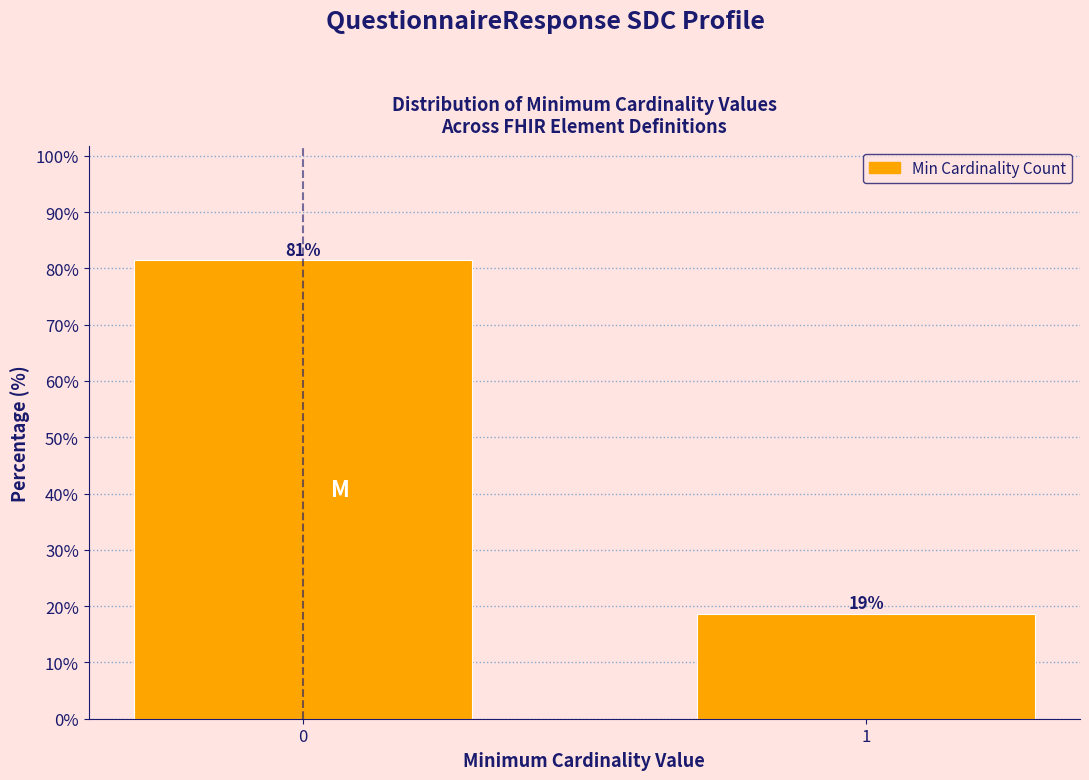

What is the smallest value displayed?

18.6